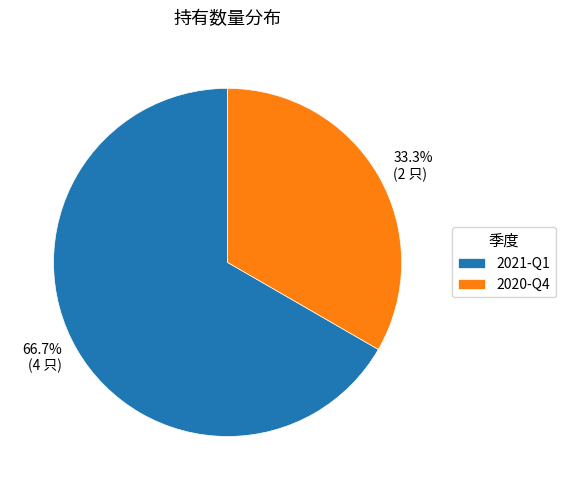

What is the ratio of the value at 2021-Q1 to the value at 2020-Q4?

2.0